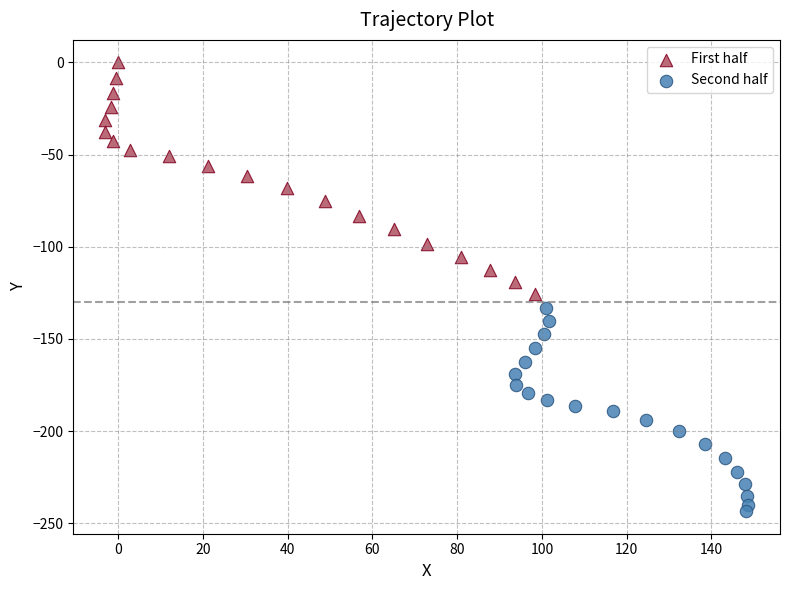

Which series contains the highest Y value?

First half